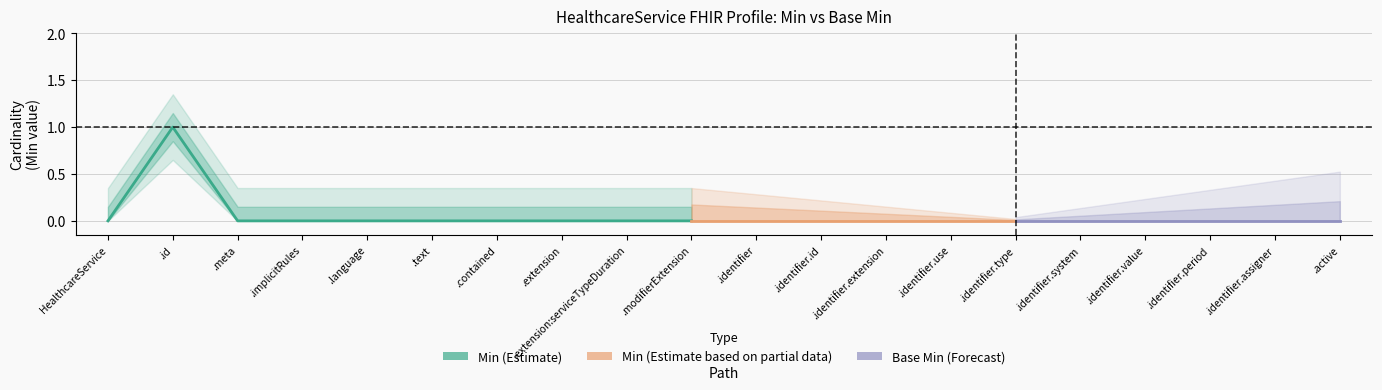

True or false: Base Min has a value of 0 at HealthcareService.meta.

True